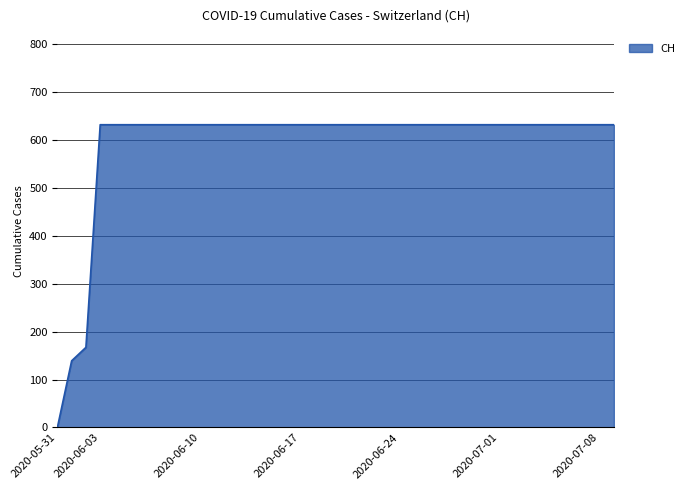

Count the number of categories in the chart.

40